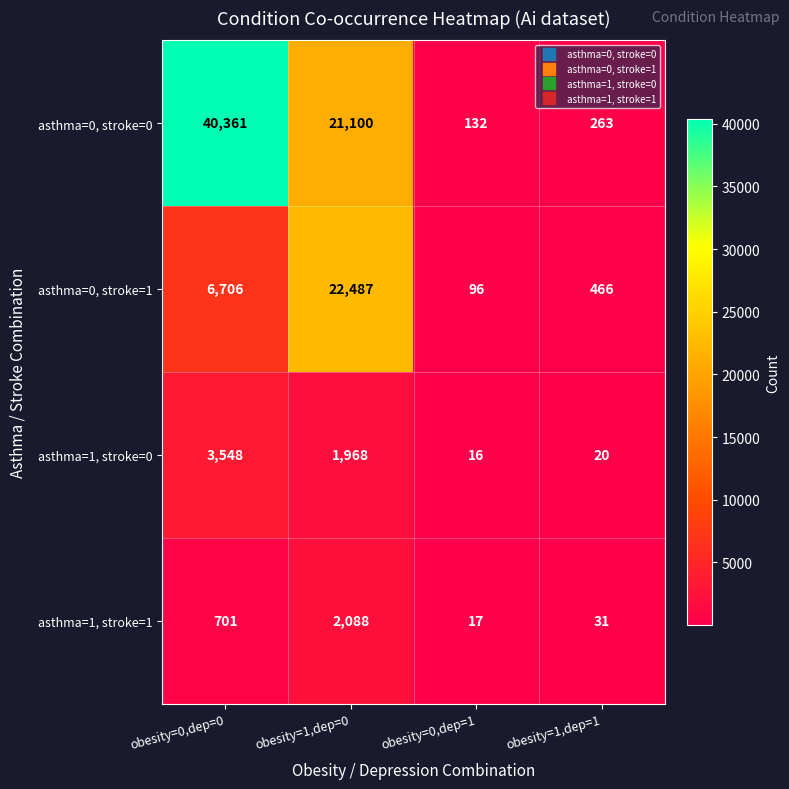

What is the total value across all series at obesity=0,dep=1?

261